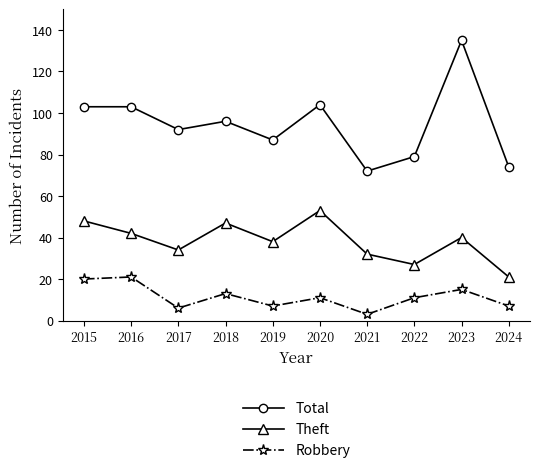

Reading right to left, list all the values displayed in this chart.

Total: 74	135	79	72	104	87	96	92	103	103
Theft: 21	40	27	32	53	38	47	34	42	48
Robbery: 7	15	11	3	11	7	13	6	21	20